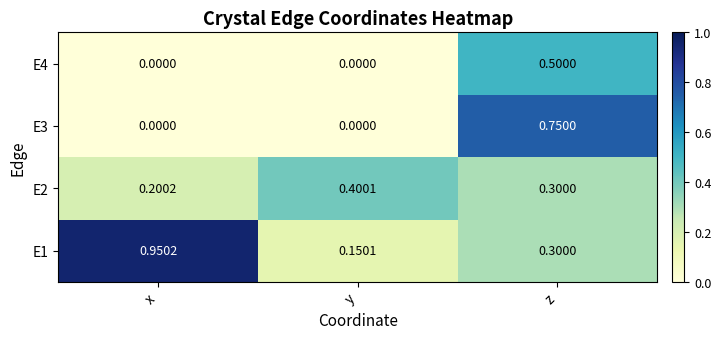

Which label corresponds to the largest value in the chart?

x